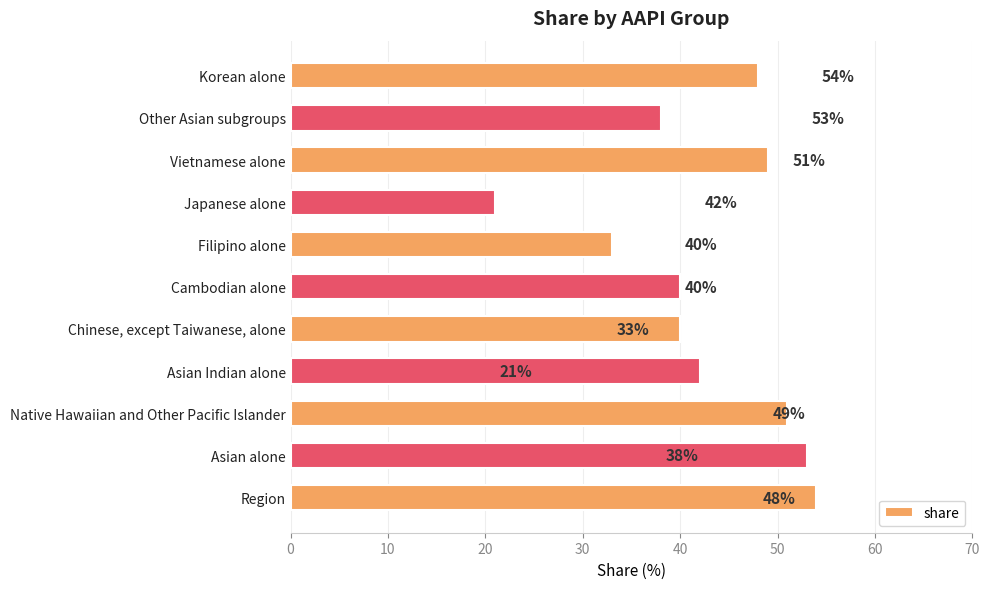

Which label corresponds to the largest value in the chart?

Region